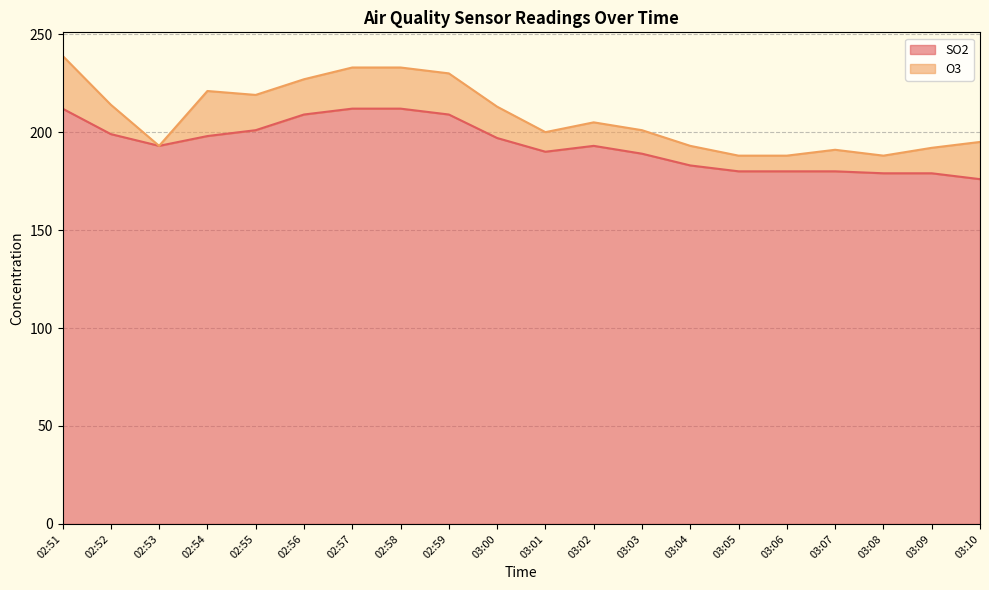

List the labels in order of value, smallest first.

03:10, 03:08, 03:09, 03:05, 03:06, 03:07, 03:04, 03:03, 03:01, 02:53, 03:02, 03:00, 02:54, 02:52, 02:55, 02:56, 02:59, 02:51, 02:57, 02:58